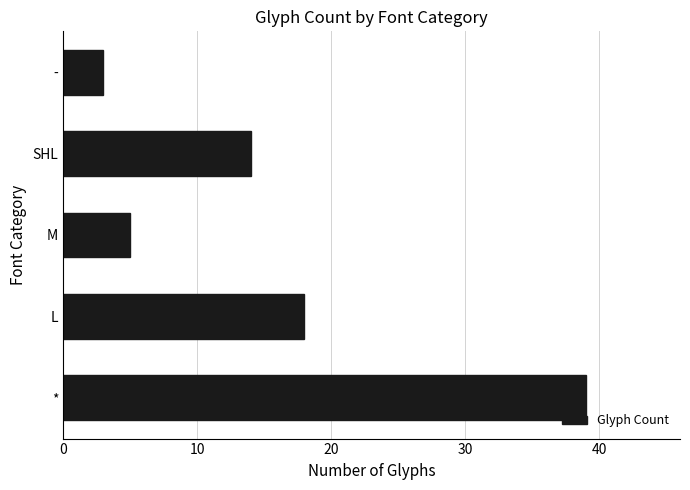

What is the sum of all values?

79